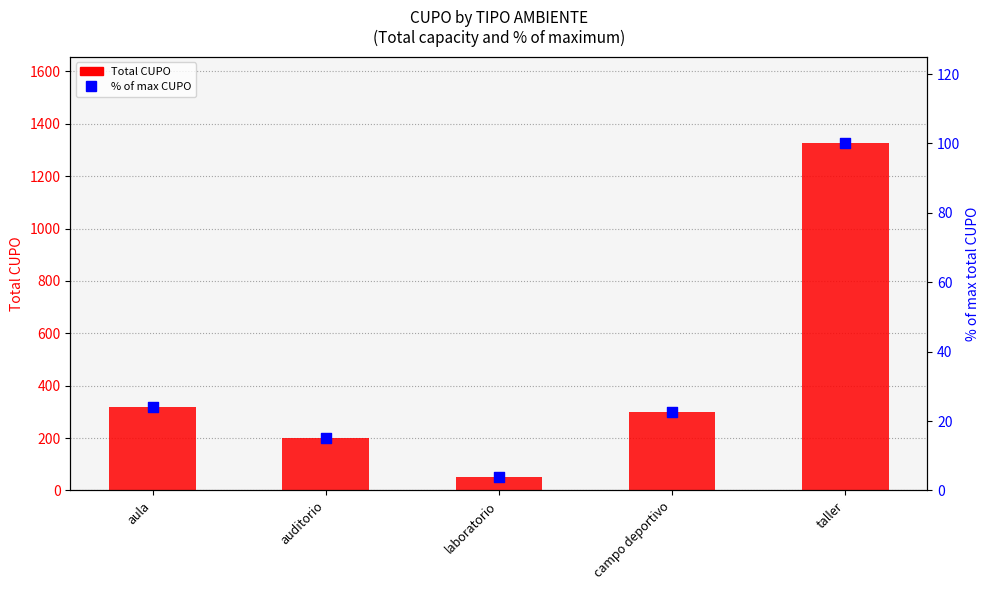

At how many categories does at least one series exceed 670?

1